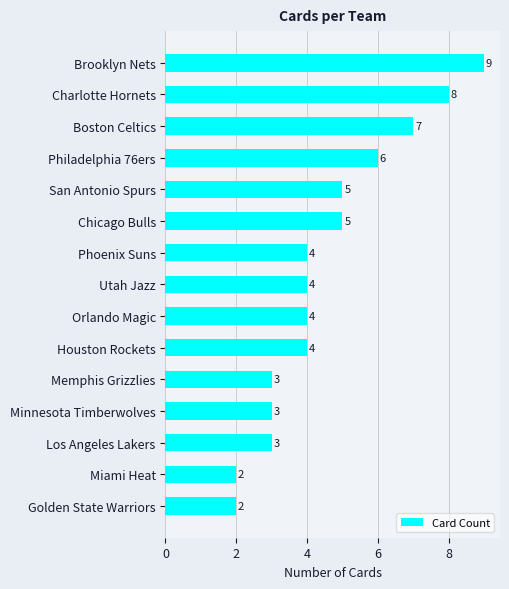

What is the average value?

5